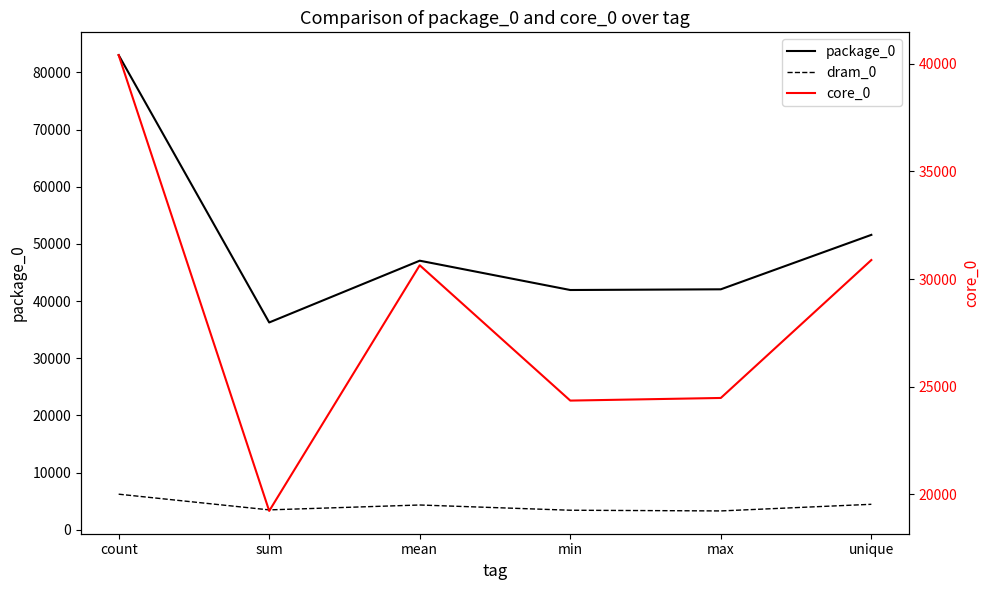

Which series has the largest total across all categories?

package_0